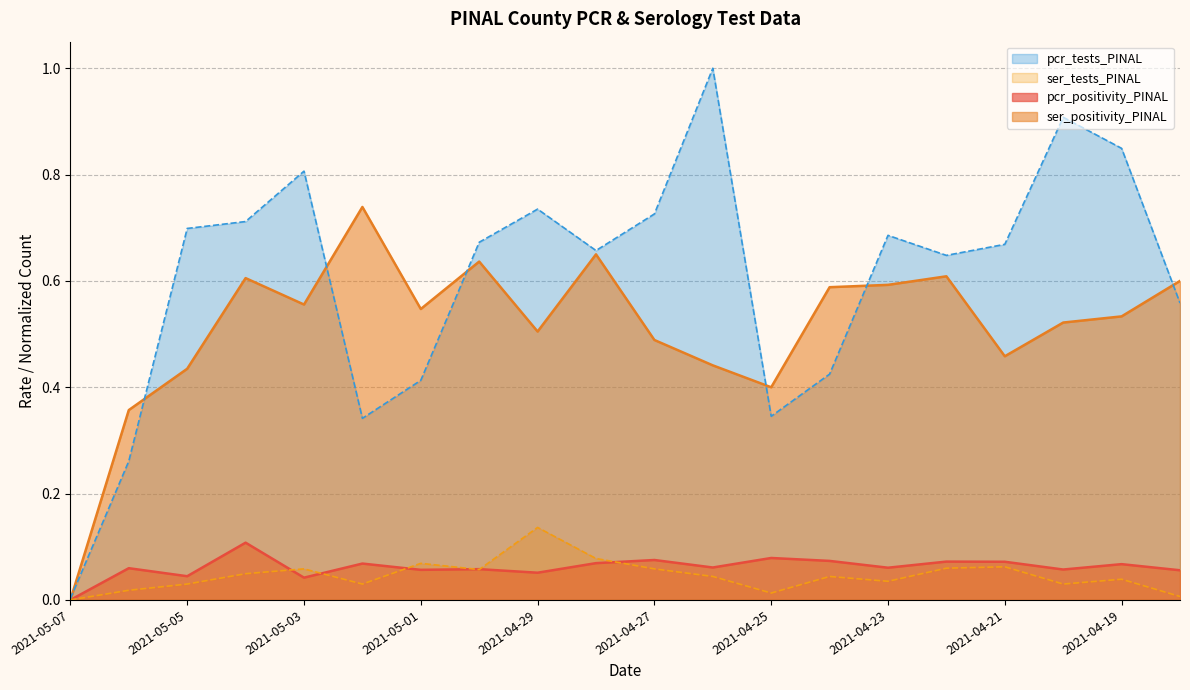

Reading left to right, what are all the values shown in this chart?

pcr_positivity_PINAL: 0.0	0.1	0.0	0.1	0.0	0.1	0.1	0.1	0.1	0.1	0.1	0.1	0.1	0.1	0.1	0.1	0.1	0.1	0.1	0.1
ser_positivity_PINAL: 0.0	0.4	0.4	0.6	0.6	0.7	0.5	0.6	0.5	0.7	0.5	0.4	0.4	0.6	0.6	0.6	0.5	0.5	0.5	0.6
pcr_tests_PINAL: 0.0	0.3	0.7	0.7	0.8	0.3	0.4	0.7	0.7	0.7	0.7	1.0	0.3	0.4	0.7	0.6	0.7	0.9	0.8	0.6
ser_tests_PINAL: 0.0	0.0	0.0	0.0	0.1	0.0	0.1	0.1	0.1	0.1	0.1	0.0	0.0	0.0	0.0	0.1	0.1	0.0	0.0	0.0